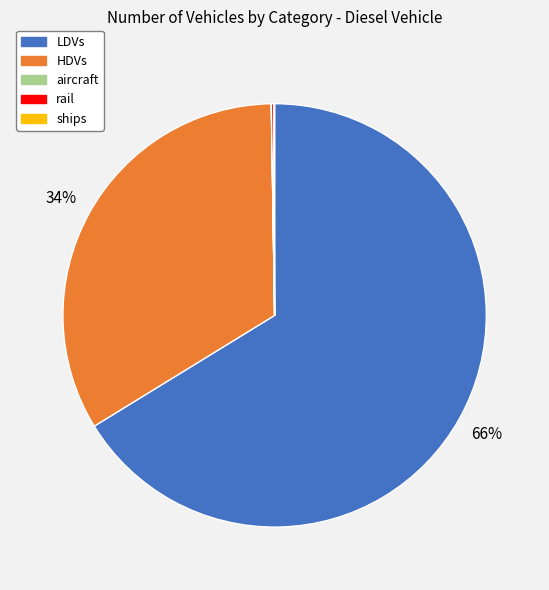

Which category has the biggest portion of the pie?

LDVs